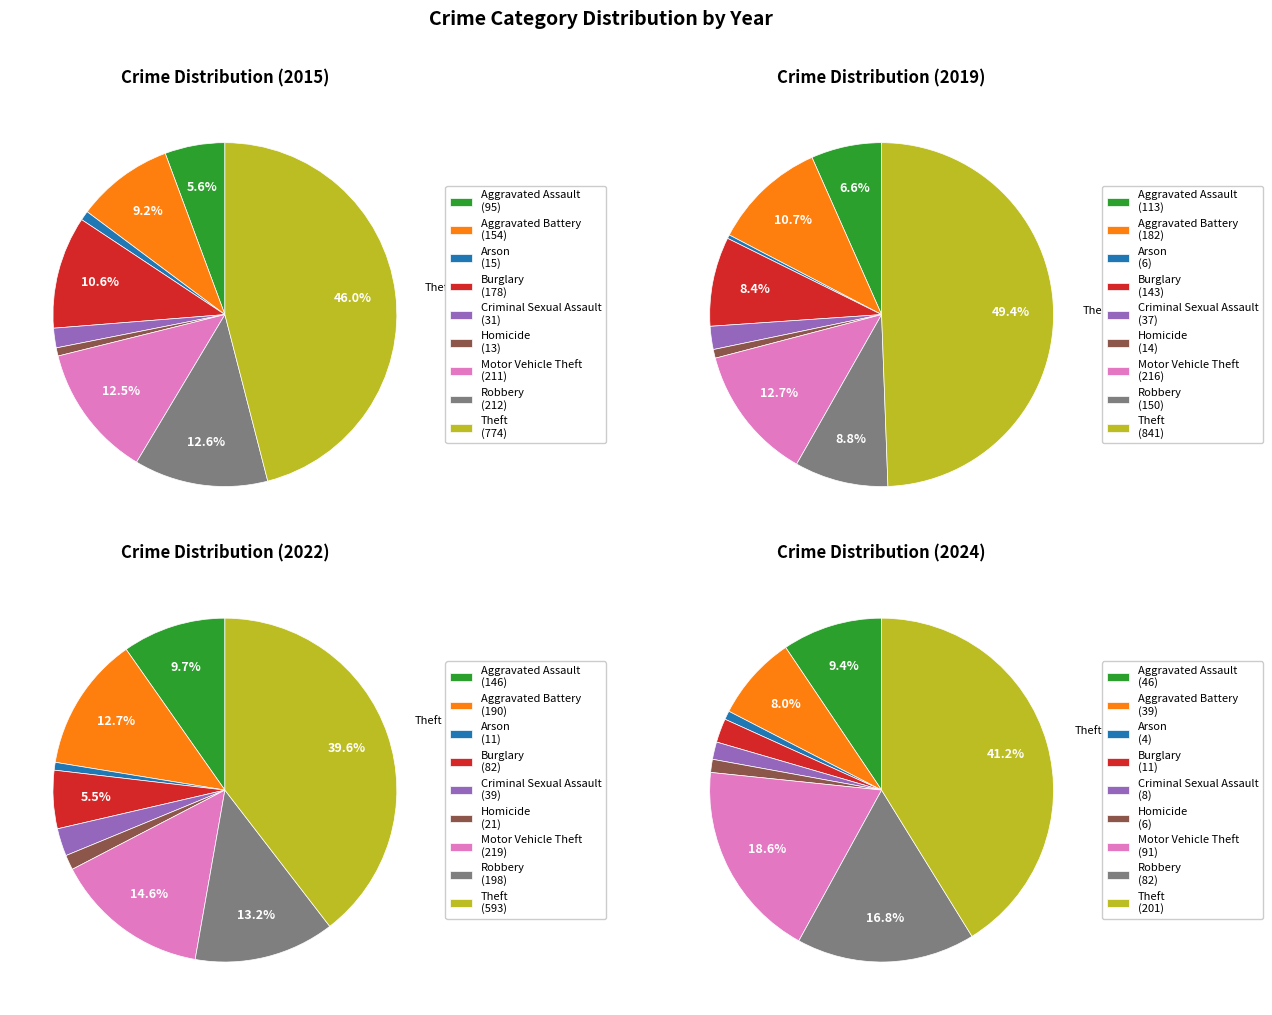

Which category has the biggest portion of the pie?

Theft